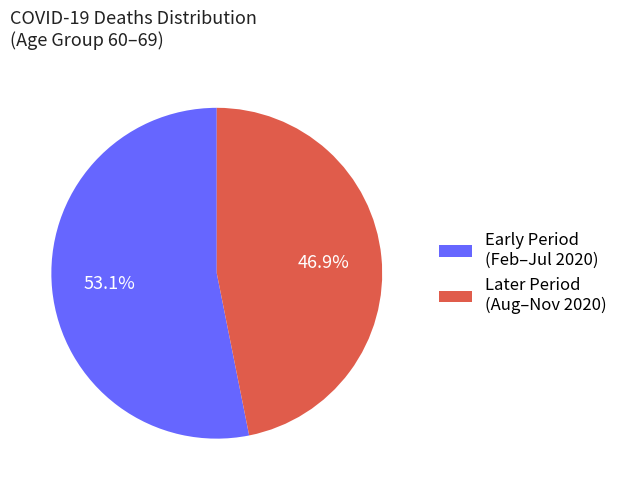

Do Early Period (Feb–Jul 2020) and Later Period (Aug–Nov 2020) together represent more than half of the pie?

Yes